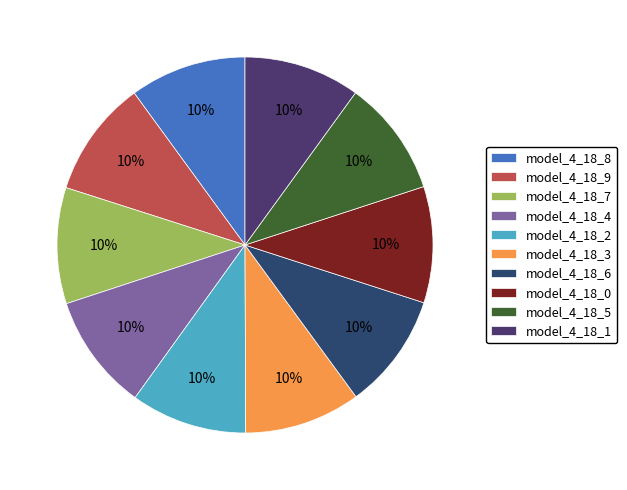

Do model_4_18_8 and model_4_18_0 together represent more than half of the pie?

No